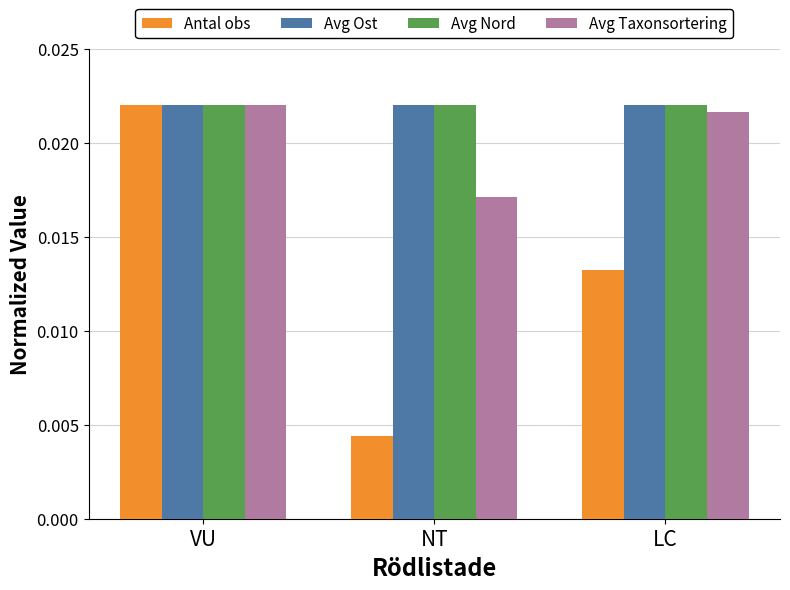

What is the label of the 3rd bar from the left?

LC